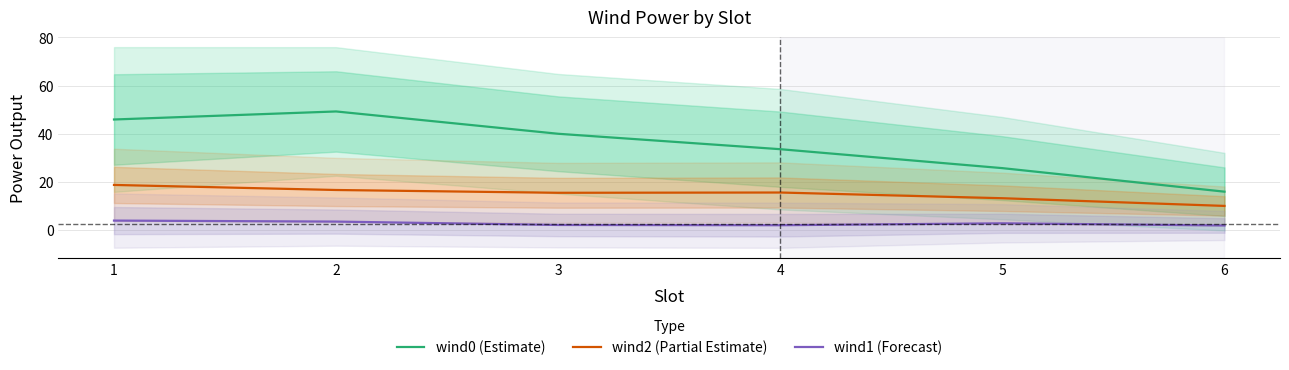

What is the value of the wind0 (Estimate) point at the 2nd from the left?

49.3